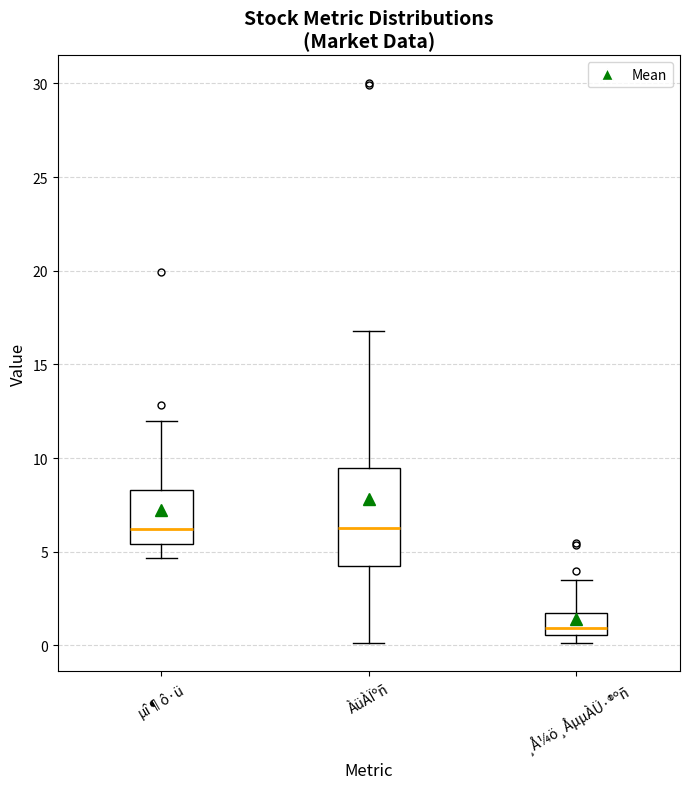

Reading left to right, read every box against the y-axis: the position of its median line, the range the box covers, and the ends of its whiskers. The values are not printed on the chart, so give them approximately, as read against the axis.

µî¶ô·ü: median 6.0, box 5.5 to 8.5, whiskers 4.5 to 12.0
ÀüÀÏºñ: median 6.5, box 4.0 to 9.5, whiskers 0.0 to 17.0
¸Å¼ö¸ÅµµÀÜ·®ºñ: median 1.0, box 0.5 to 1.5, whiskers 0.0 to 3.5